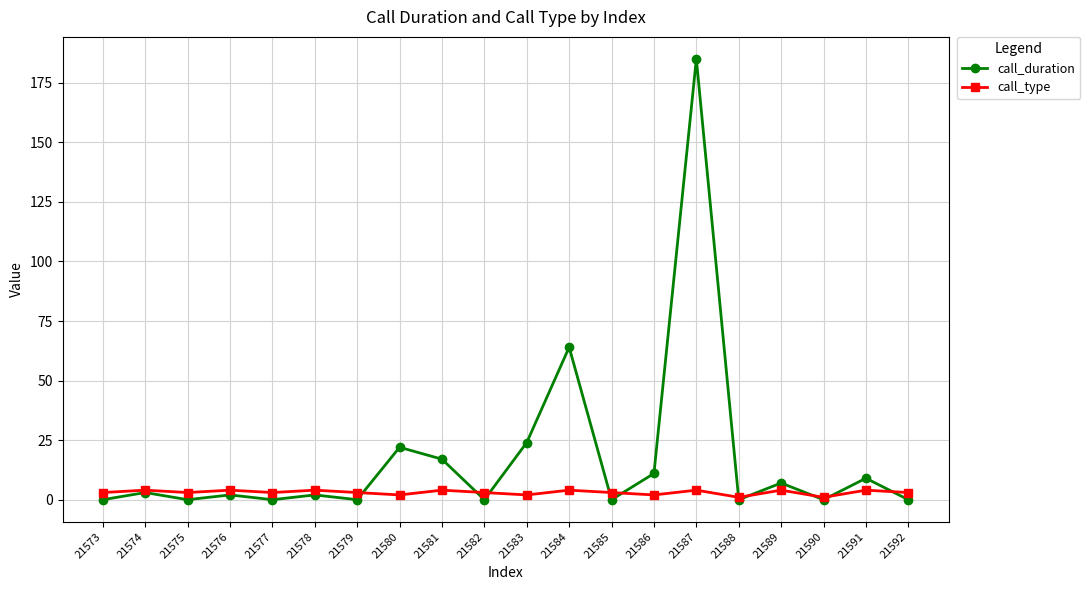

Which series changed the most between 21587 and 21591?

call_duration